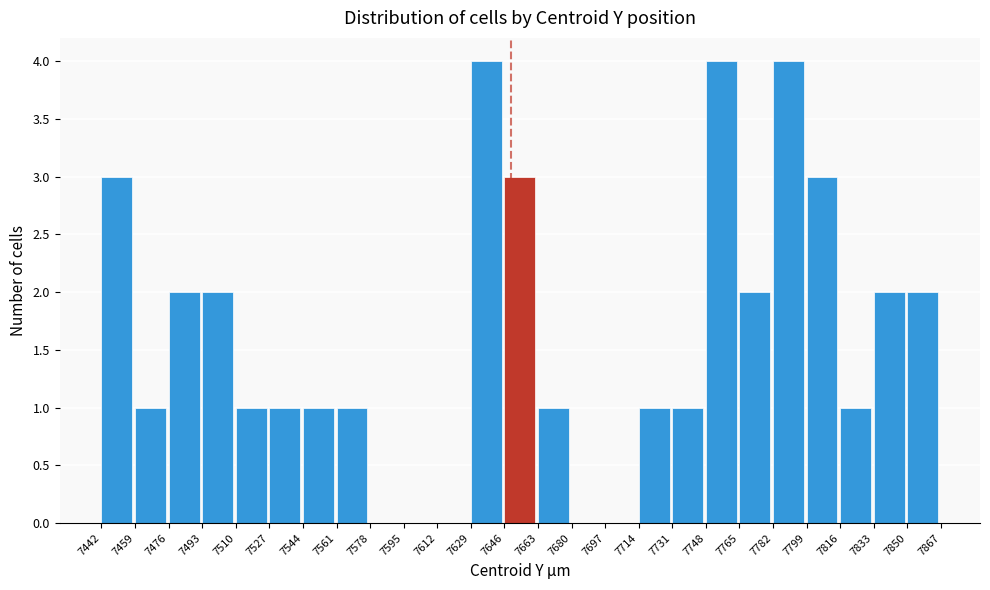

Reading left to right, transcribe this chart: for each bar, give the range it covers on the x-axis and its height. The values are not printed on the chart, so give them approximately, as read against the axis.

7442 to 7459: 3
7459 to 7476: 1
7476 to 7493: 2
7493 to 7510: 2
7510 to 7527: 1
7527 to 7544: 1
7544 to 7561: 1
7561 to 7578: 1
7578 to 7595: 0
7595 to 7612: 0
7612 to 7629: 0
7629 to 7646: 4
7646 to 7663: 3
7663 to 7680: 1
7680 to 7697: 0
7697 to 7714: 0
7714 to 7731: 1
7731 to 7748: 1
7748 to 7765: 4
7765 to 7782: 2
7782 to 7799: 4
7799 to 7816: 3
7816 to 7833: 1
7833 to 7850: 2
7850 to 7867: 2